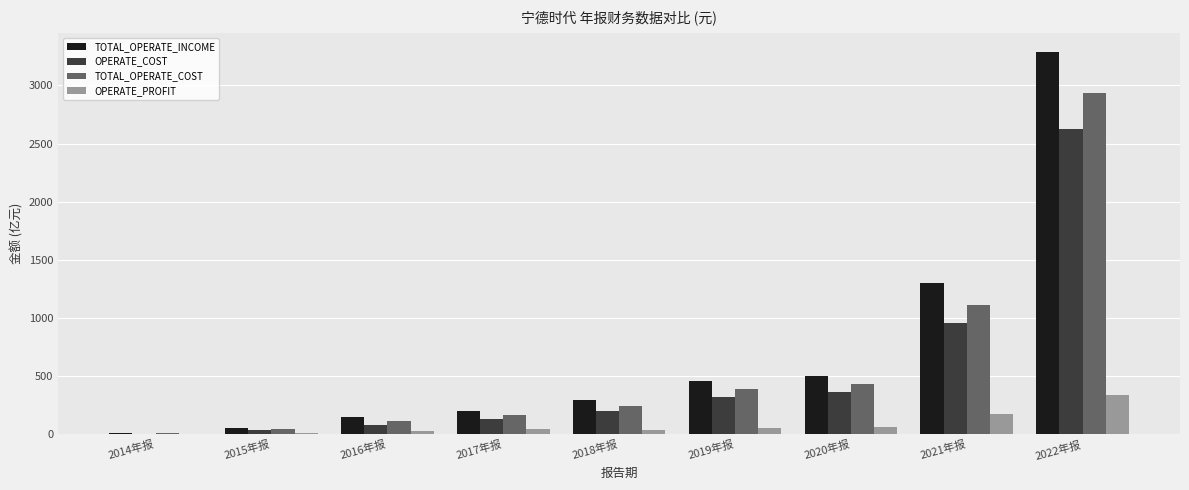

What is the difference between the OPERATE_COST values at 2022年报 and 2020年报?

2257.0